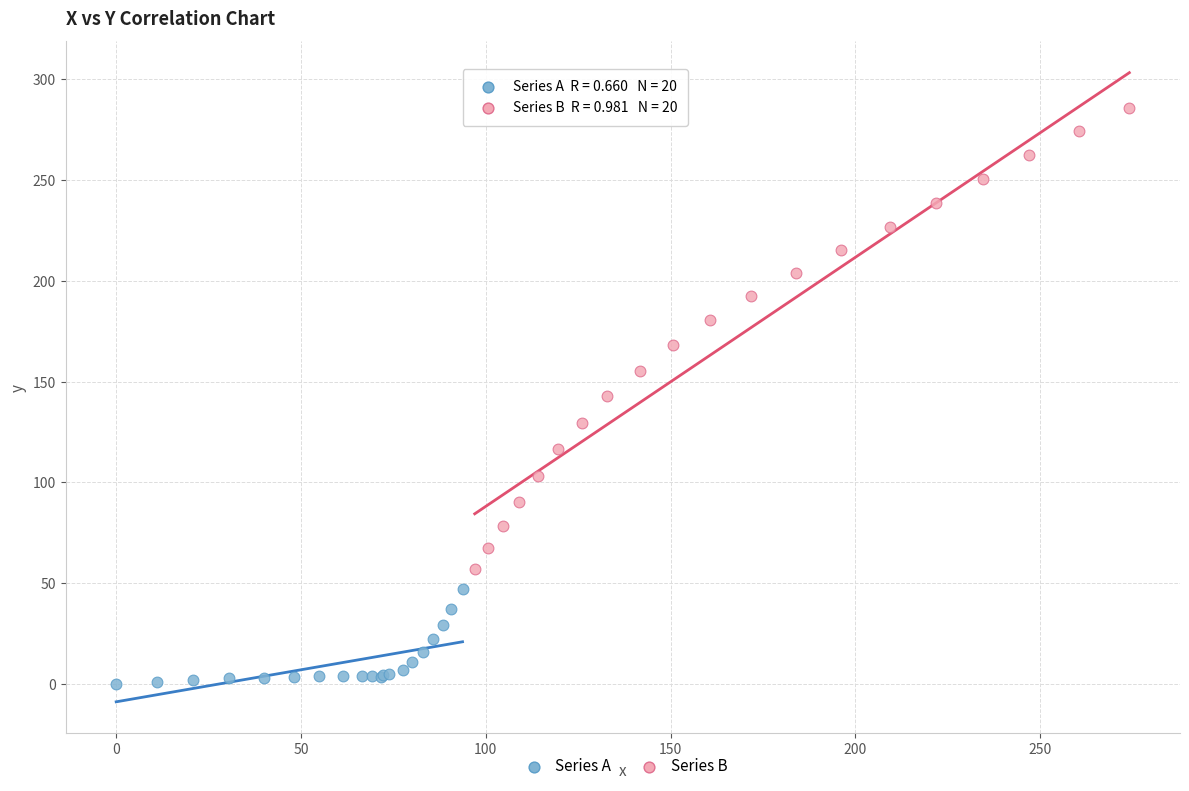

Which series contains the lowest Y value?

Series A